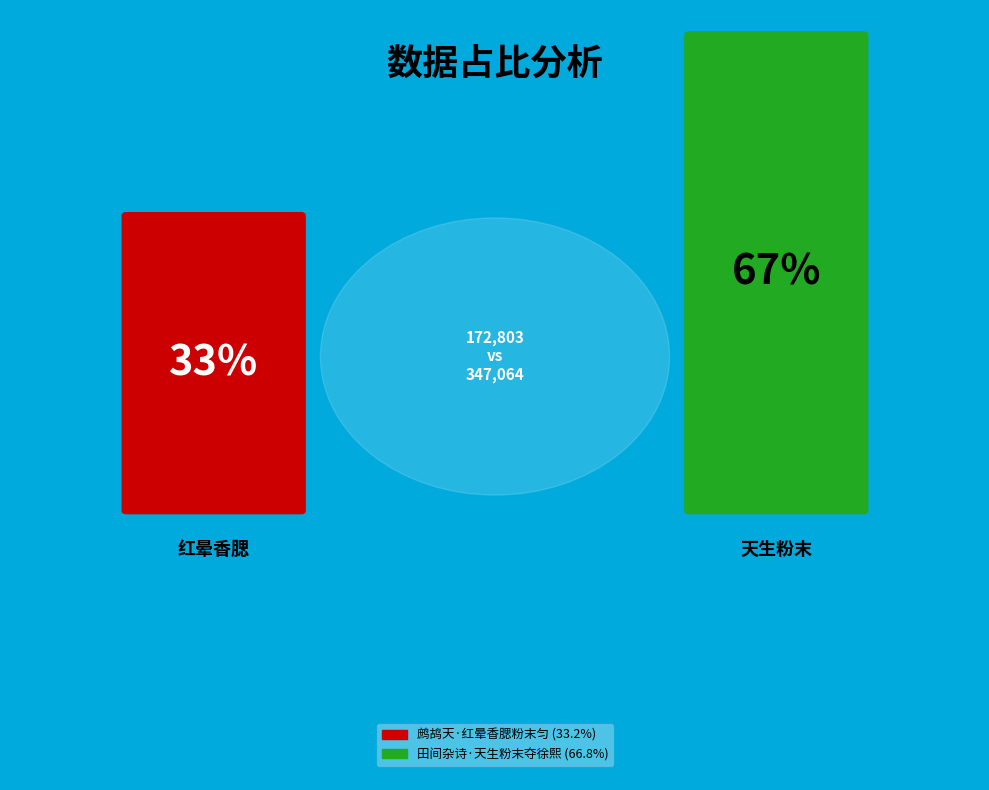

To the nearest percent, what is the average slice percentage?

50%